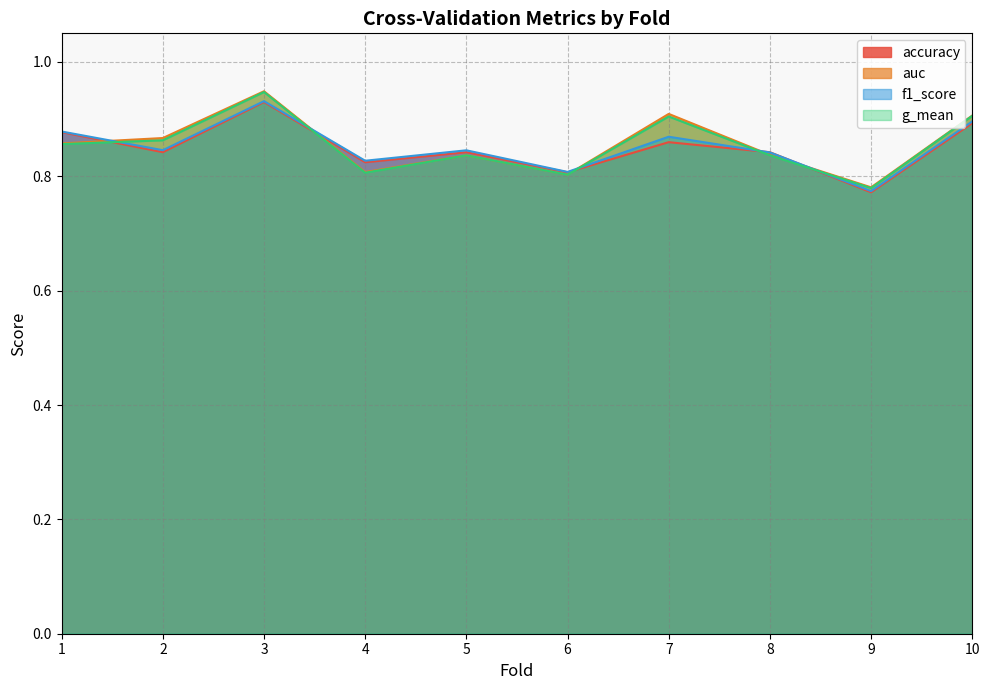

How many accuracy values are between 0 and 1?

10